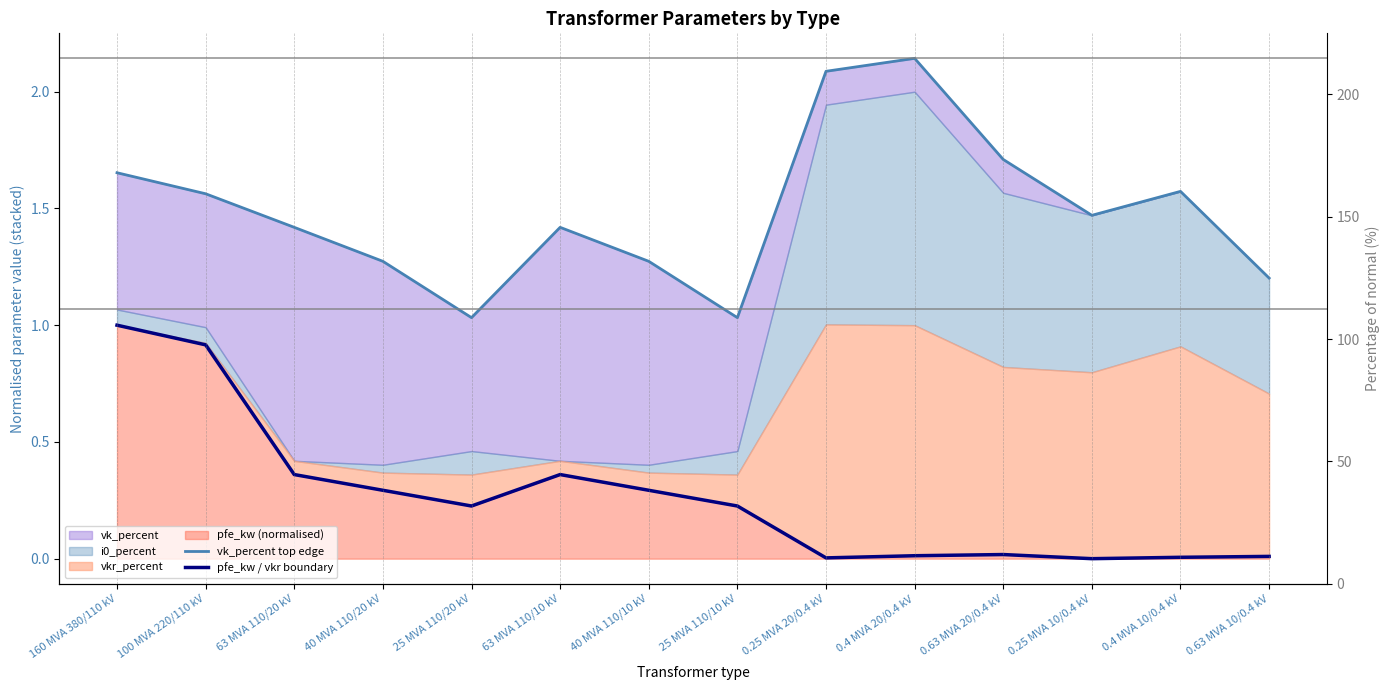

True or false: pfe_kw / vkr boundary and vk_percent top edge intersect in this chart.

False